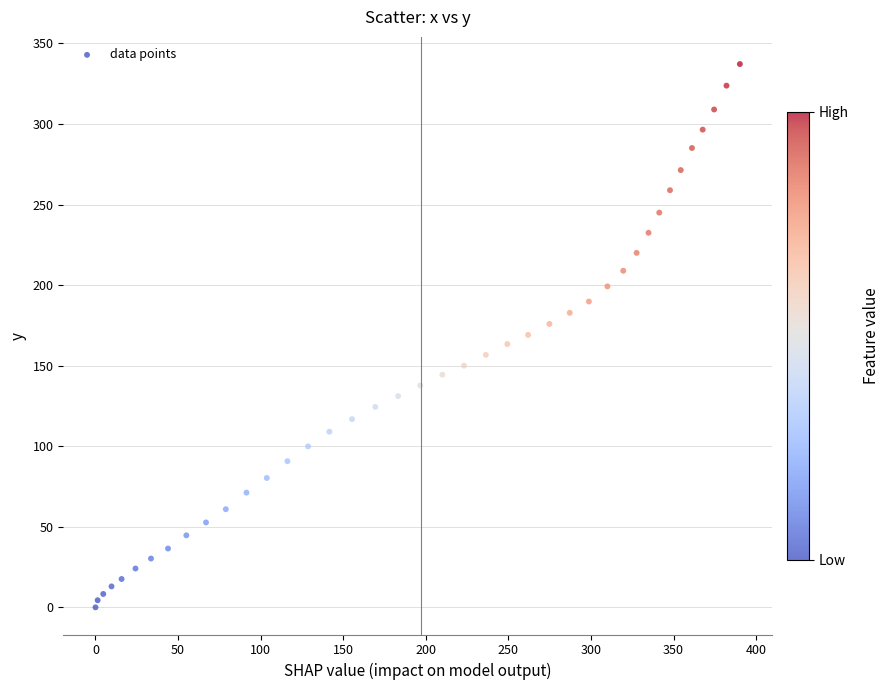

What is the range of Y values (max minus min)?

337.2